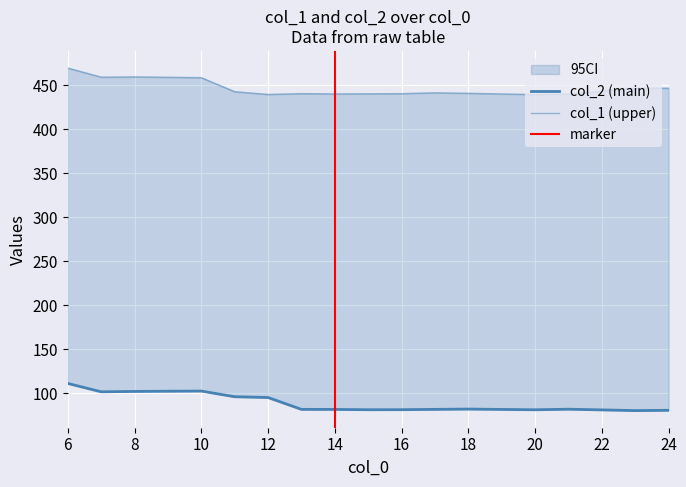

Reading left to right, extract all data points from this chart.

col_1: 469.3	459.0	459.3	458.4	442.5	439.3	440.3	440.0	440.1	440.2	441.2	440.7	439.2	439.7	446.5	446.4
col_2: 111.1	101.6	102.0	102.4	96.0	95.1	81.6	81.6	81.2	81.3	81.6	82.0	81.2	81.8	80.3	80.6